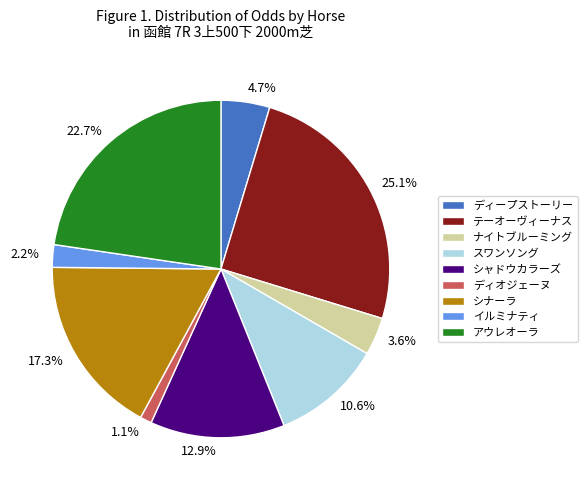

Is there any slice that represents more than half of the pie?

No